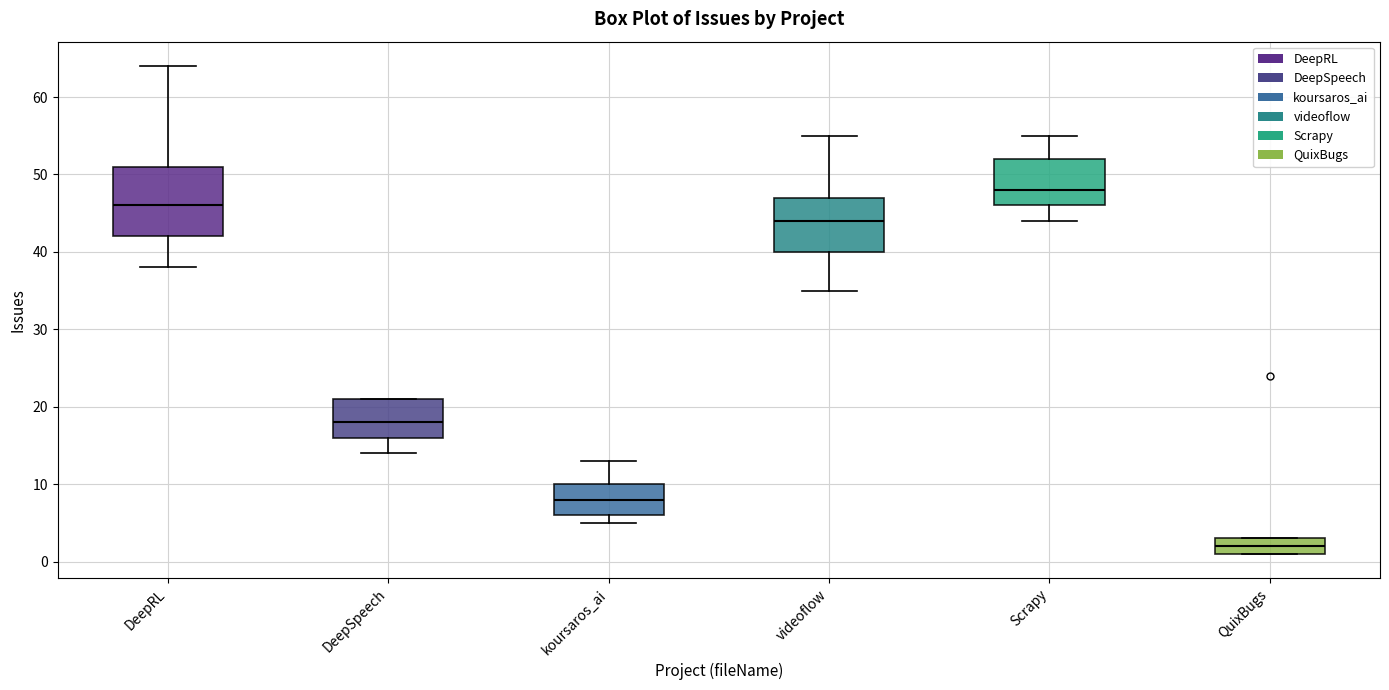

Reading left to right, read every box against the y-axis: the position of its median line, the range the box covers, and the ends of its whiskers. The values are not printed on the chart, so give them approximately, as read against the axis.

DeepRL: median 46, box 42 to 51, whiskers 38 to 64
DeepSpeech: median 18, box 16 to 21, whiskers 14 to 21
koursaros_ai: median 8, box 6 to 10, whiskers 5 to 13
videoflow: median 44, box 40 to 47, whiskers 35 to 55
Scrapy: median 48, box 46 to 52, whiskers 44 to 55
QuixBugs: median 2, box 1 to 3, whiskers 1 to 3